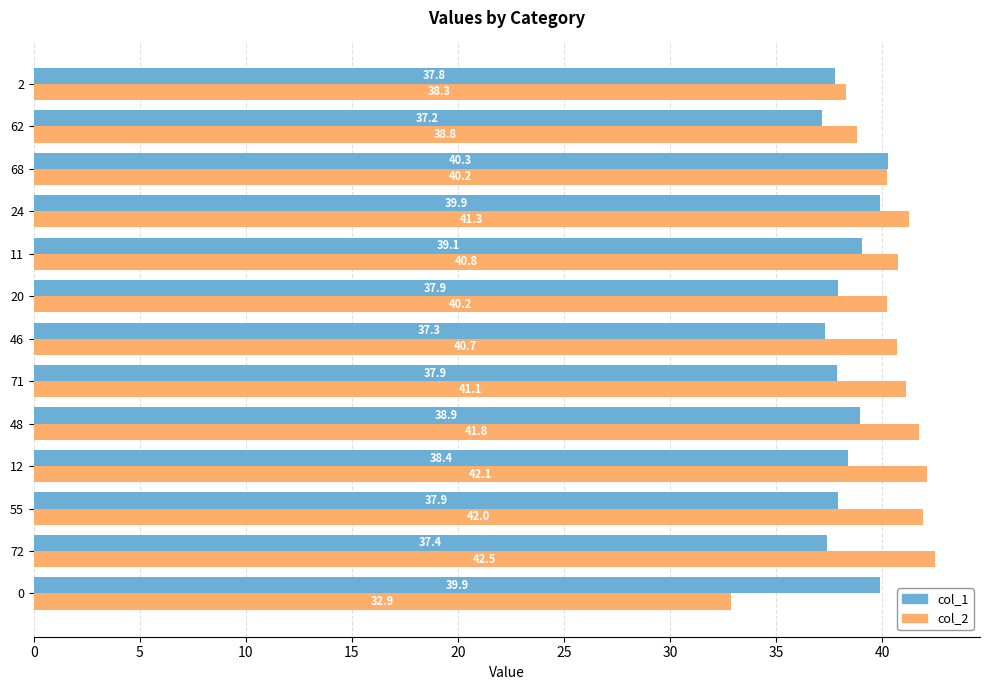

Rank the series by their maximum value, from highest to lowest.

col_2, col_1